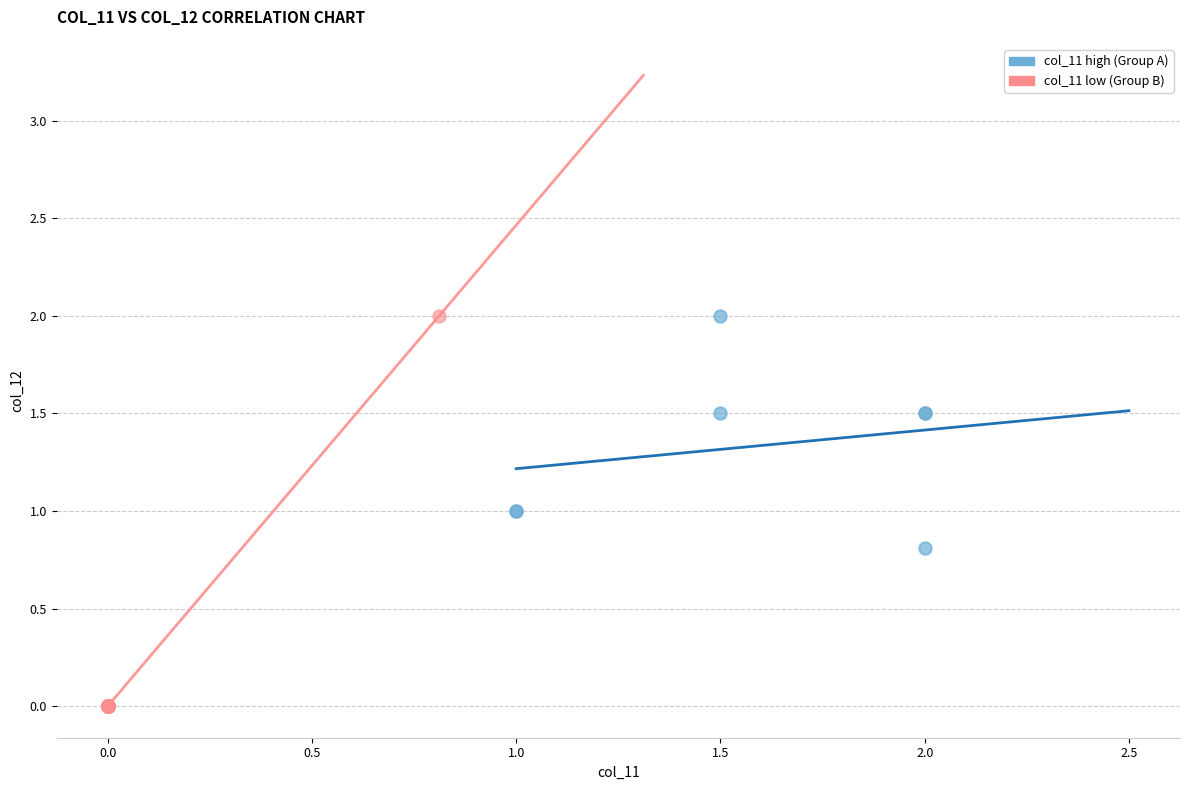

Which series contains the lowest Y value?

col_11 low (Group B)